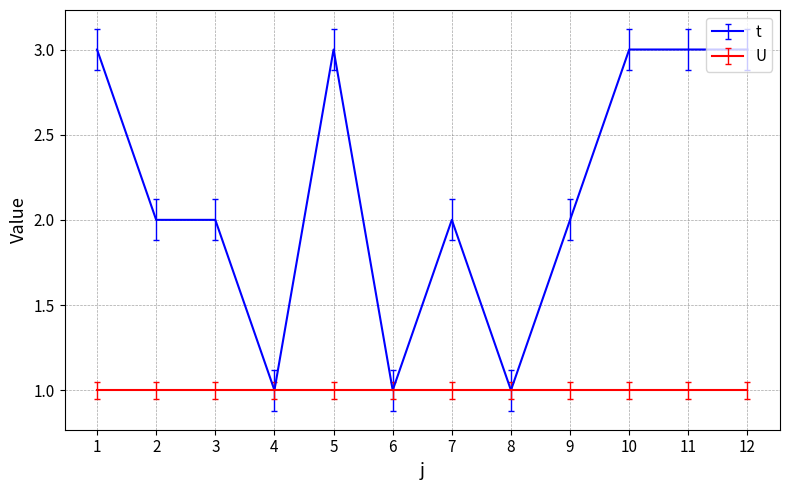

List the series in order of their peak value, highest first.

t, U